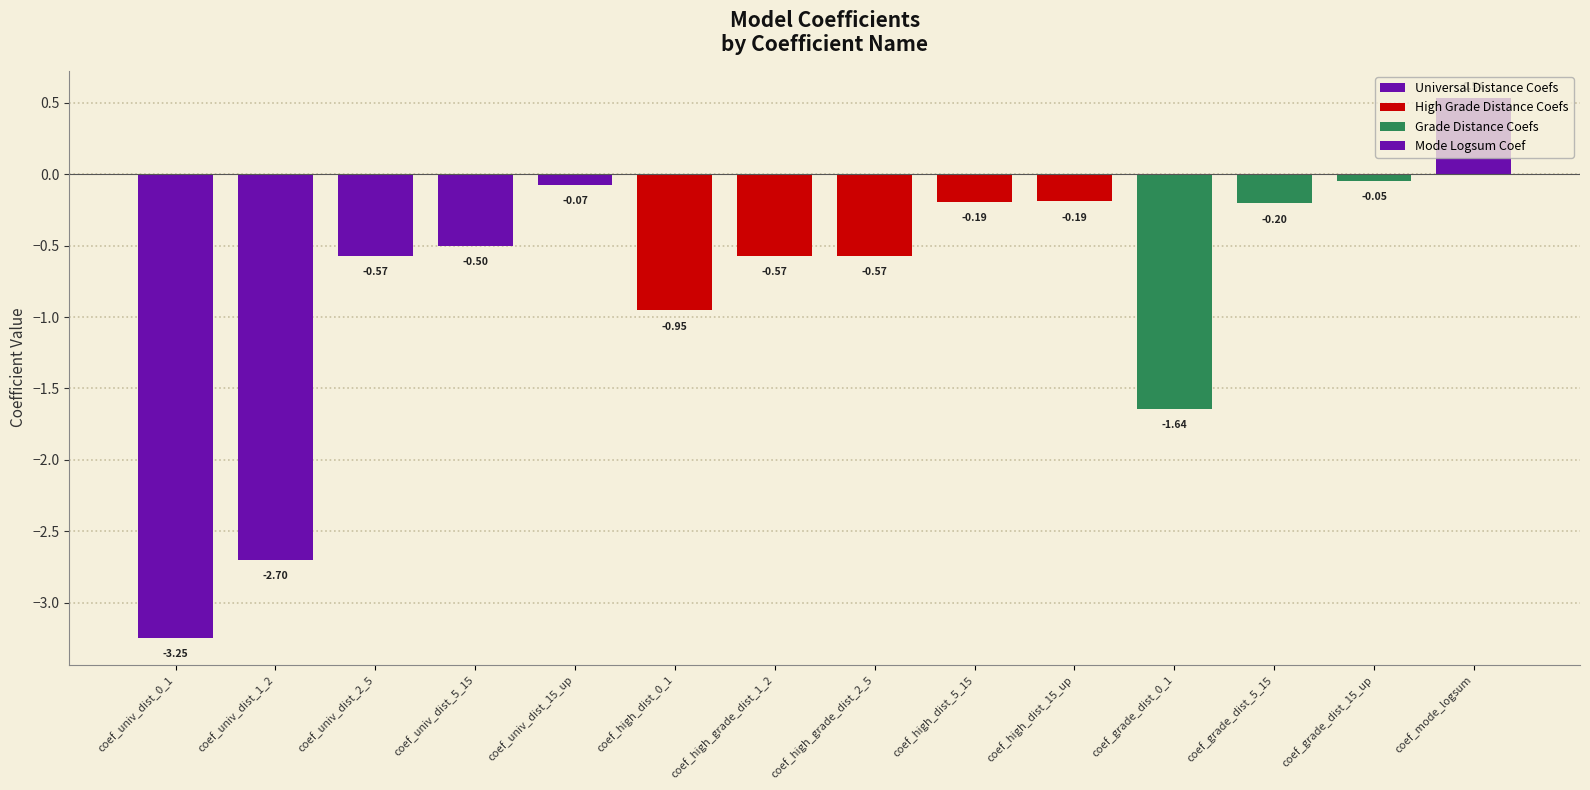

What is the value of the 1st bar from the left?

-3.2